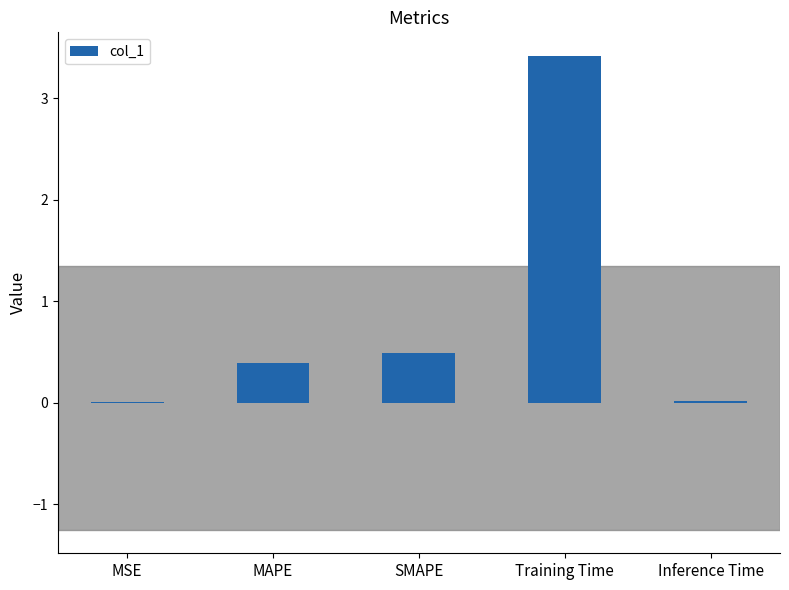

What is the change in value from SMAPE to Training Time?

+2.9